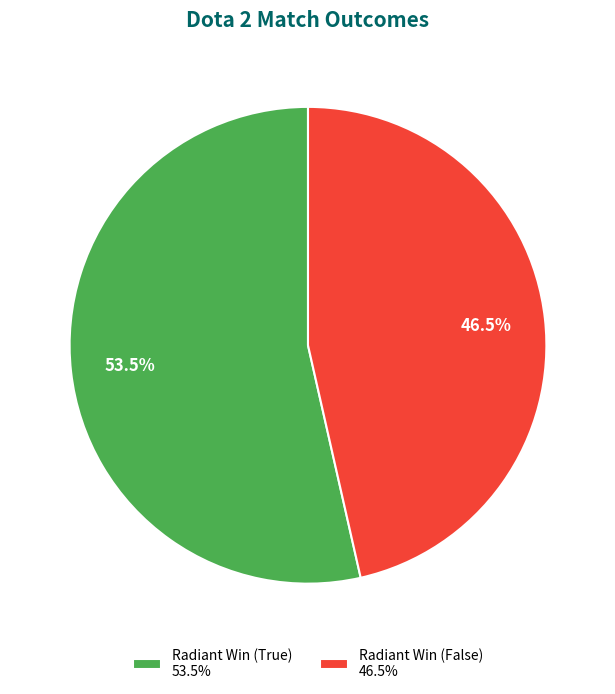

Is the sum of Radiant Win (False) and Radiant Win (True) greater than half?

Yes